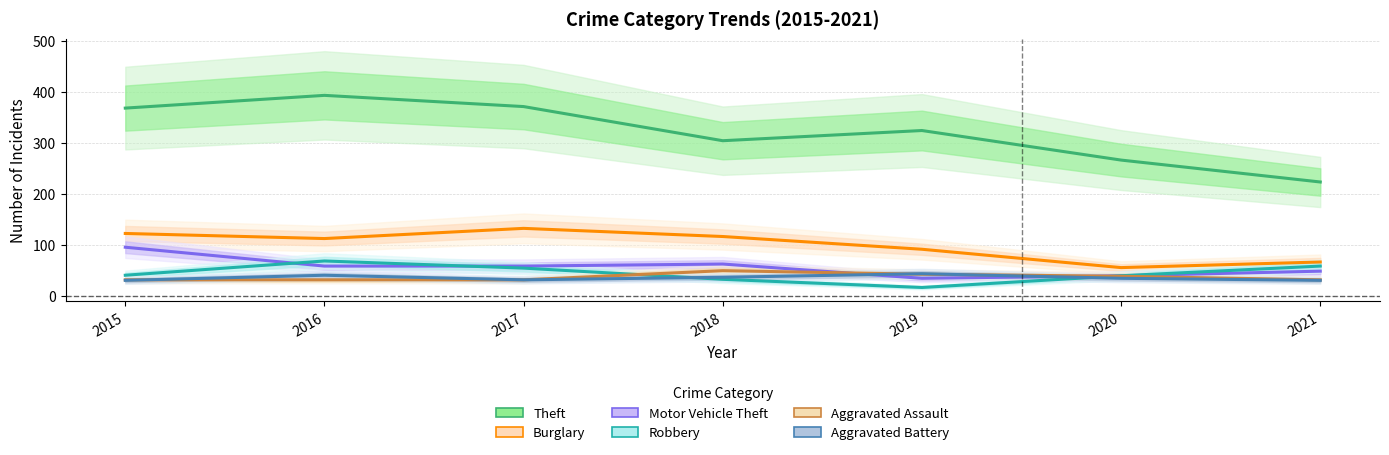

Between 2015 and 2020, which series saw the biggest shift?

Theft